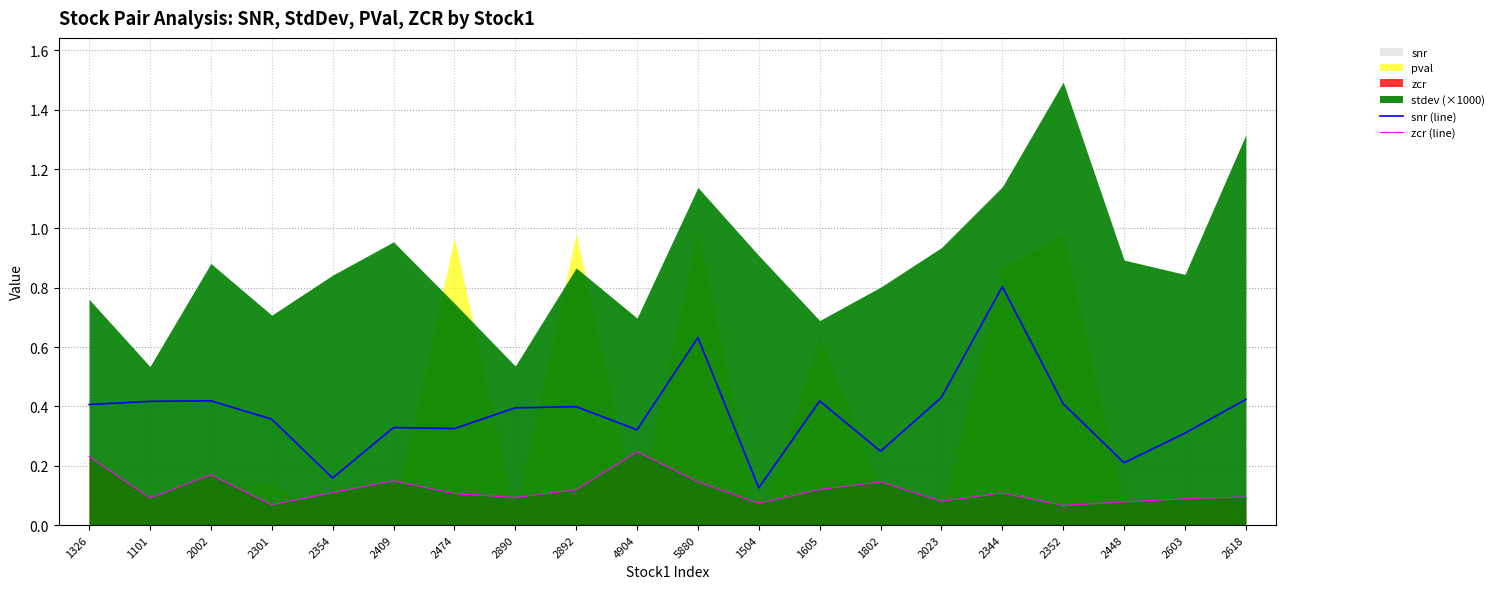

Where is snr (line) nearest to the value 0?

1504